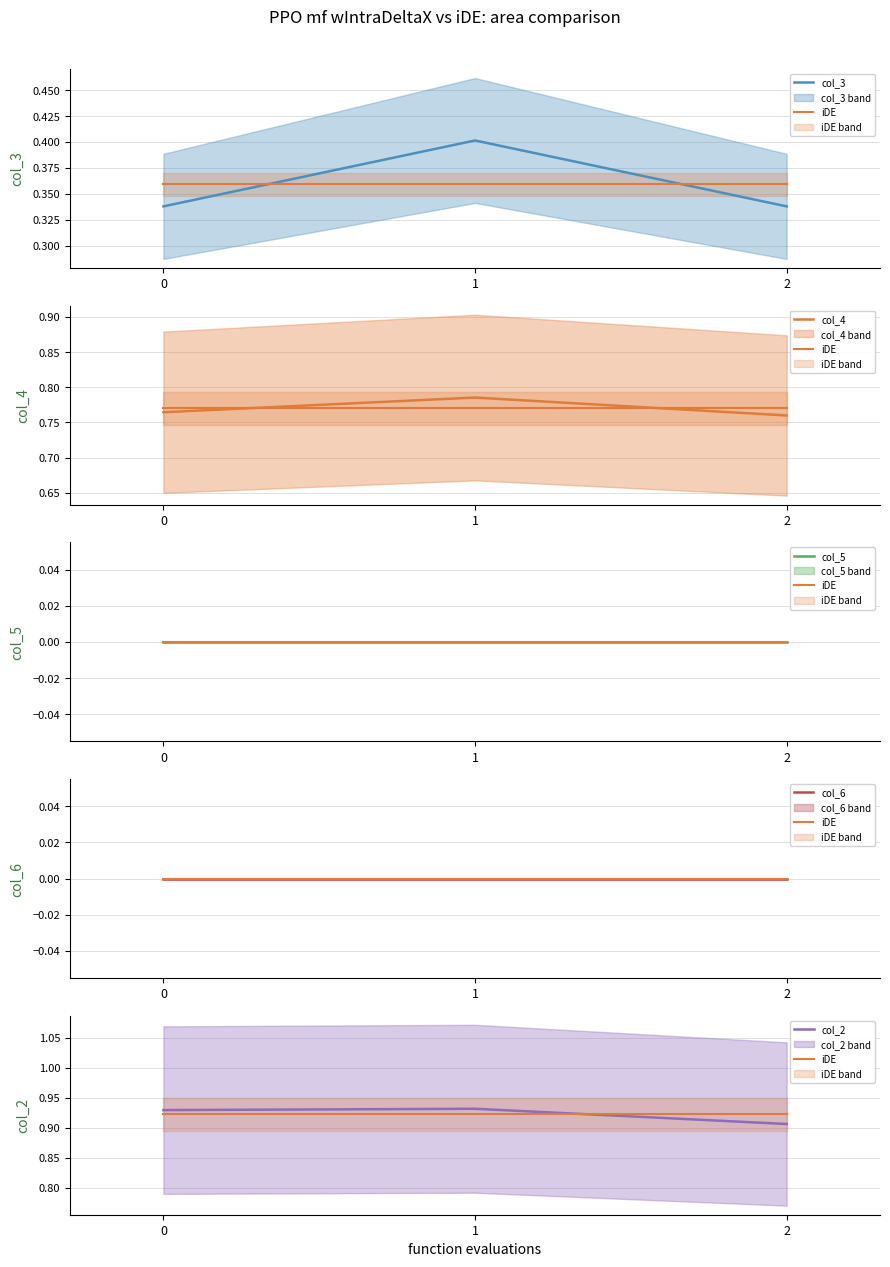

Which series has the largest range (max minus min)?

col_3